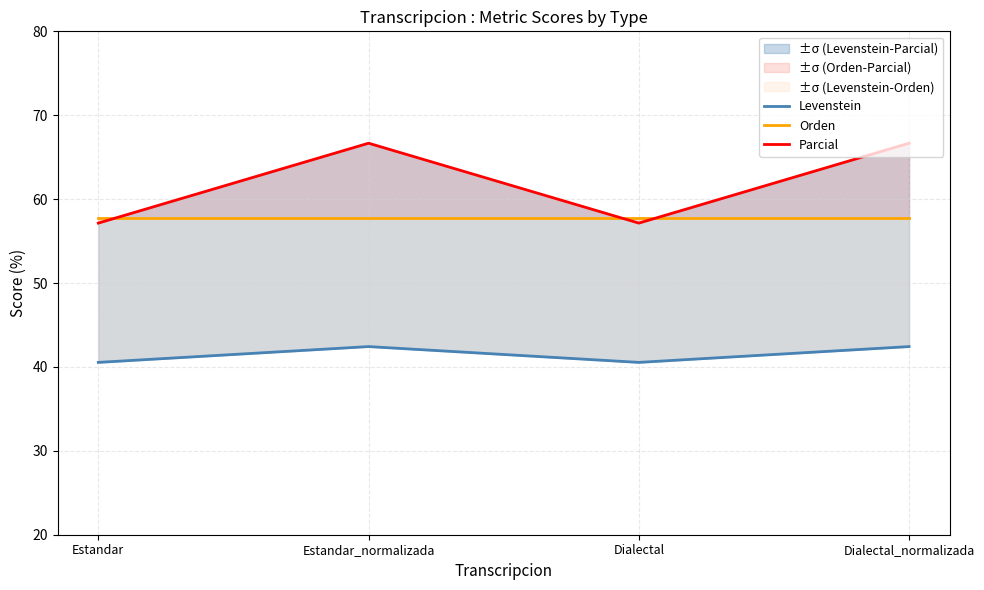

Which series has the largest range (max minus min)?

Parcial